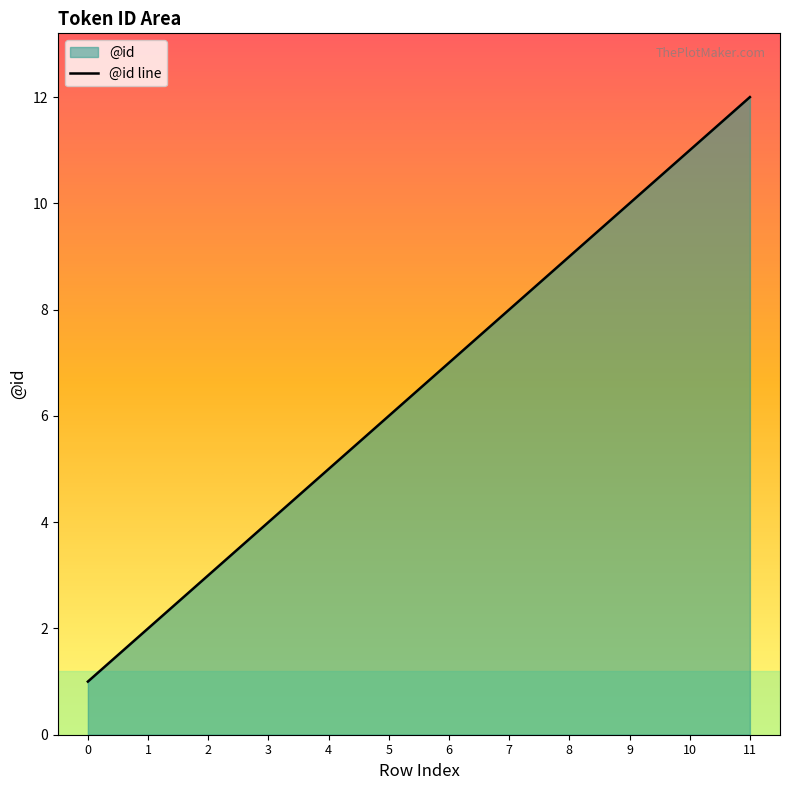

Rank the categories by value from highest to lowest.

11, 10, 9, 8, 7, 6, 5, 4, 3, 2, 1, 0